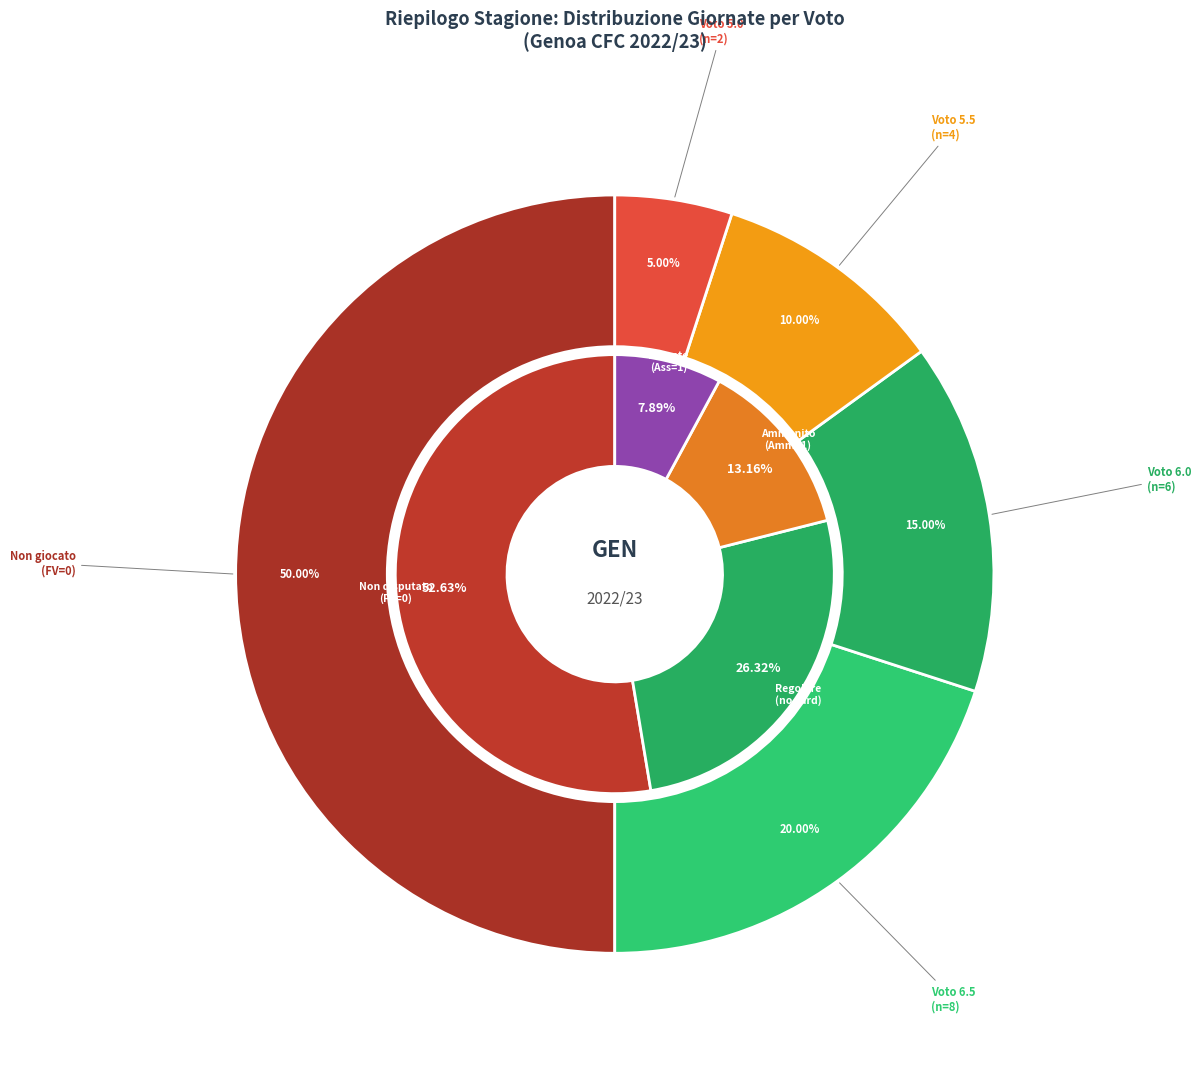

Count the number of slices in the pie.

5